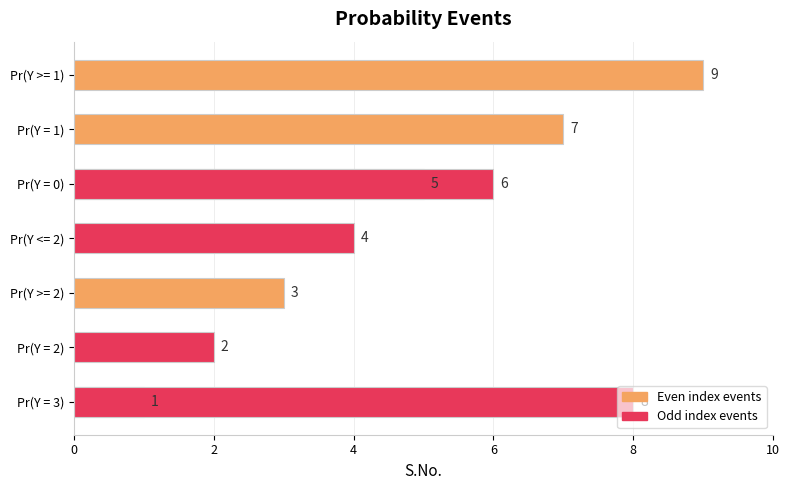

What is the value of the 3rd bar from the left?

3